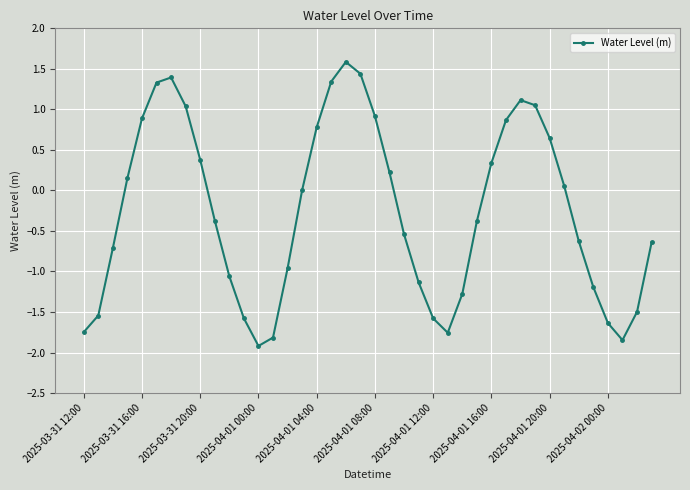

What is the average value?

-0.3